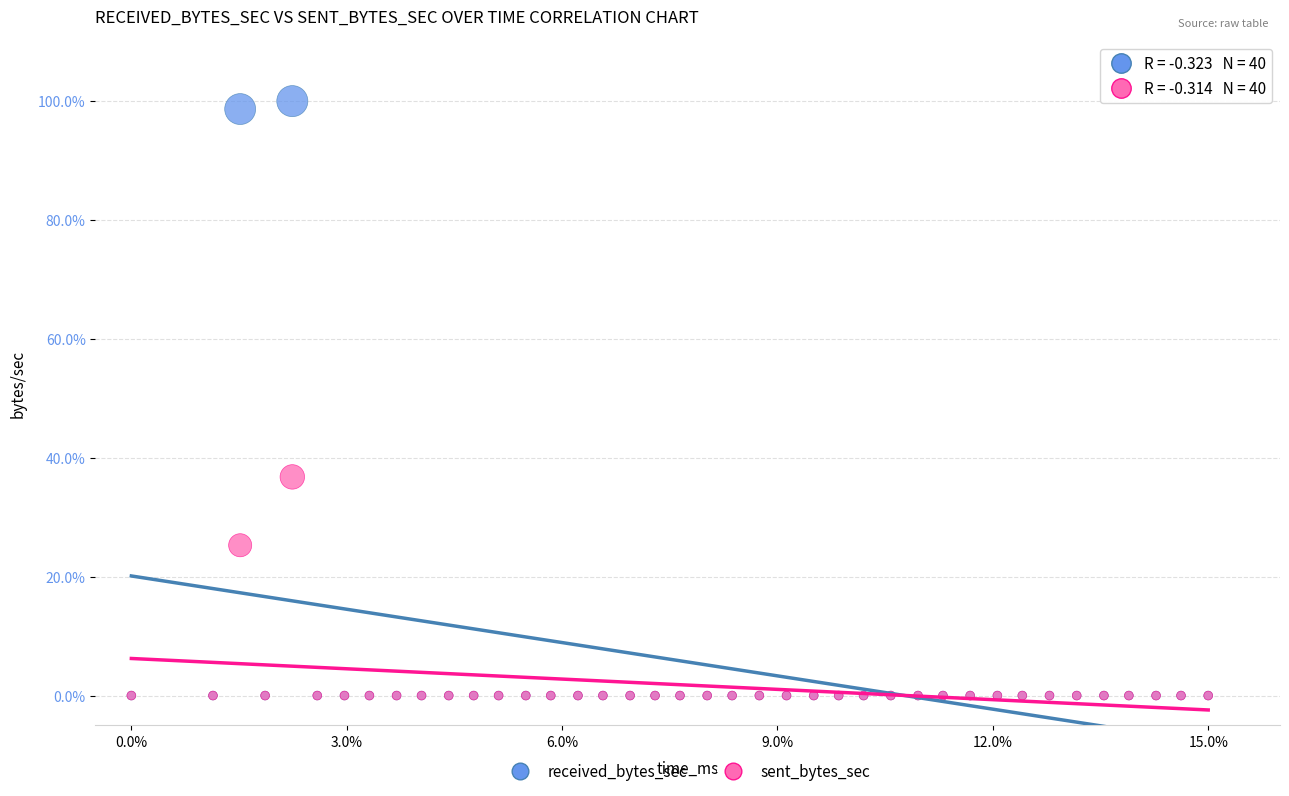

In the received_bytes_sec series, what Y value is closest to 50?

98.7